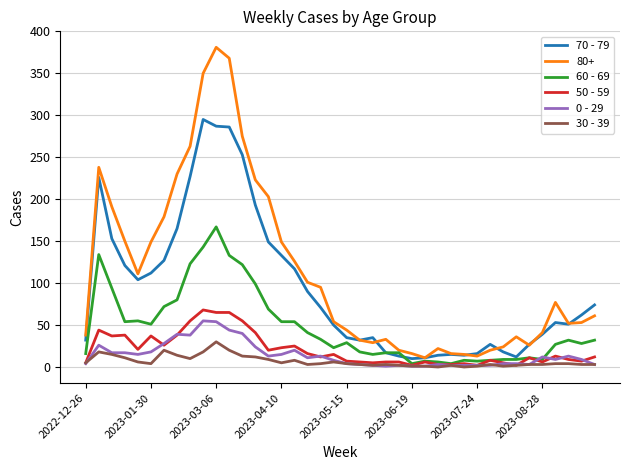

Which series has the largest range (max minus min)?

80+